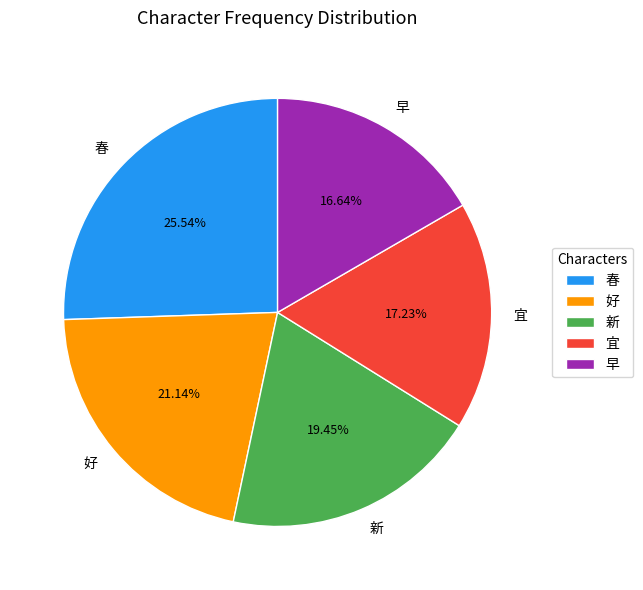

Which slice is the largest?

春